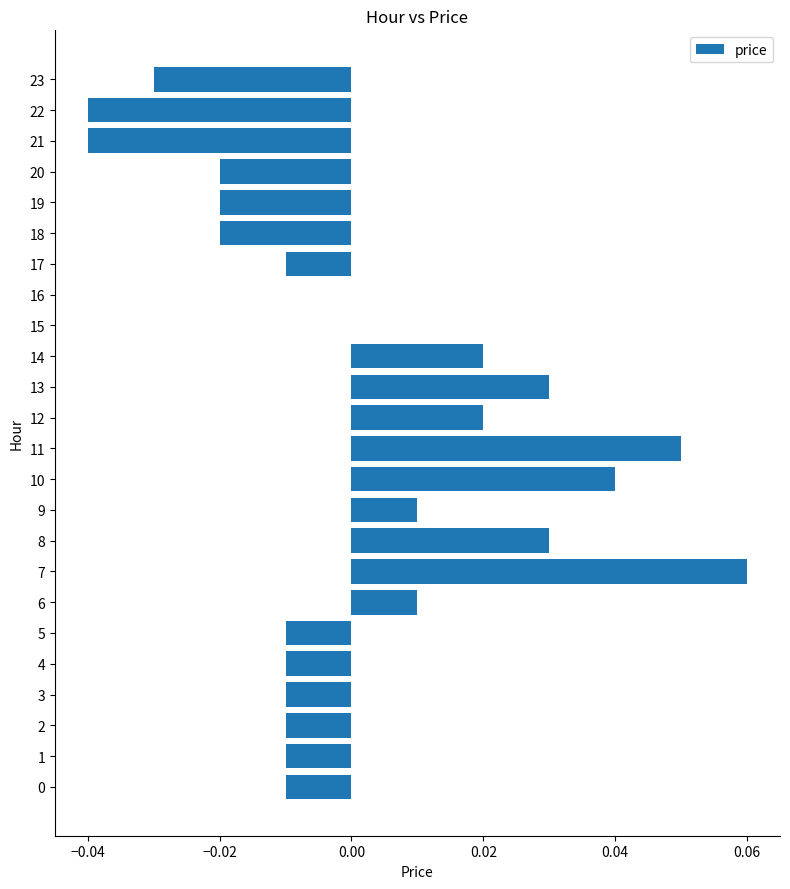

The value at 7 is 0.0. True or false?

False